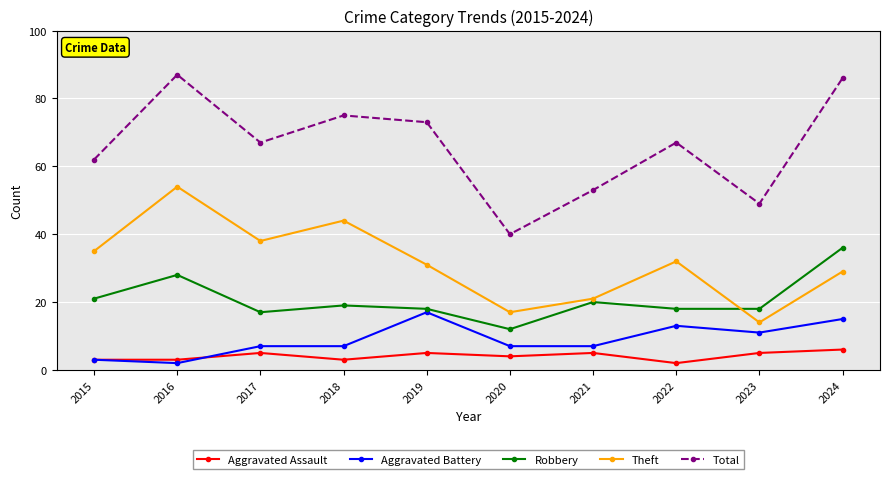

Is the value of Total at 2021 greater than the value of Aggravated Battery at 2018?

Yes